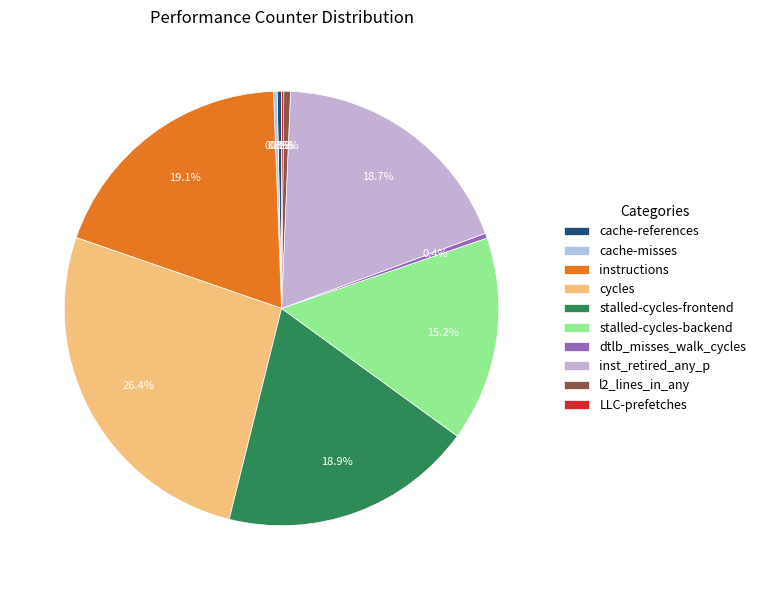

How many segments does this pie chart have?

10